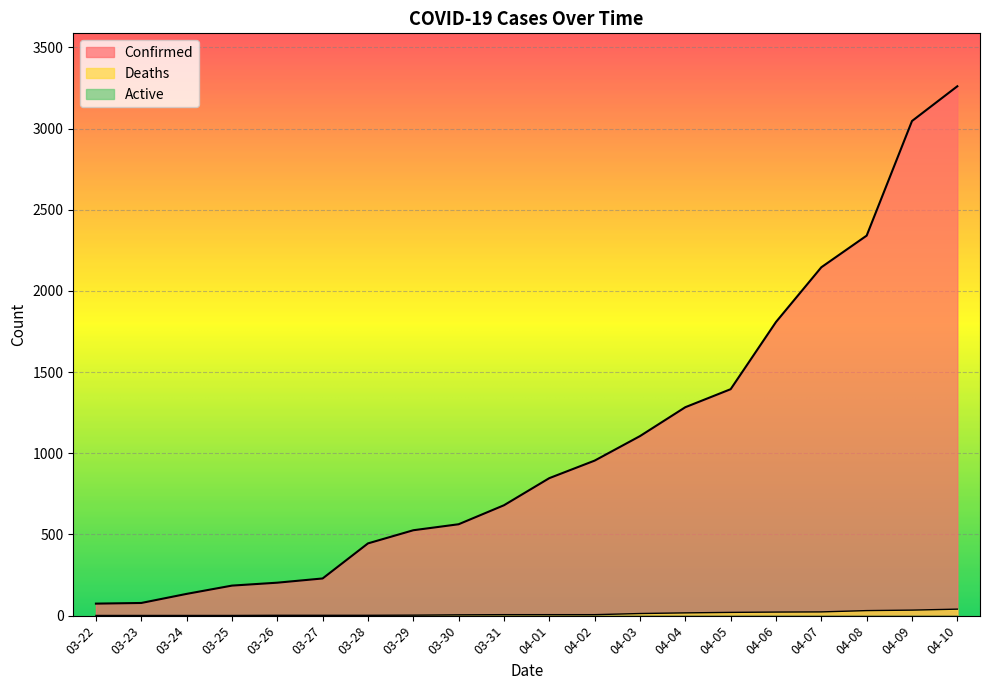

Is it true that Deaths equals 68 at 04-10?

False